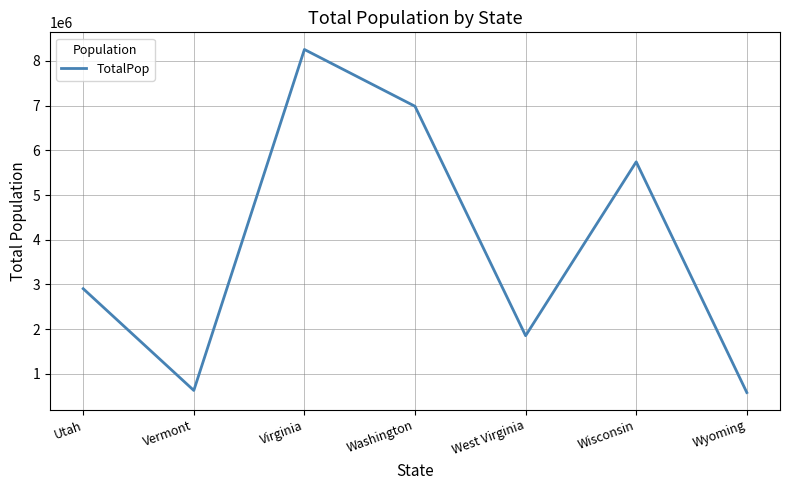

At which category does the data reach its first local valley?

Vermont